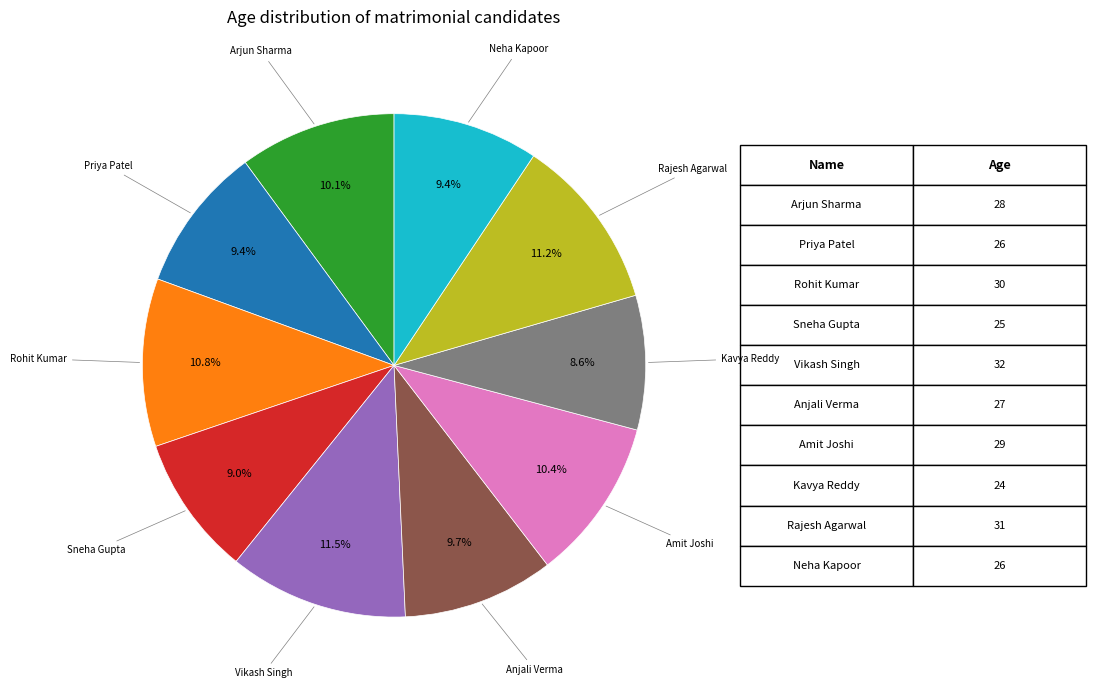

Is there any slice that represents more than half of the pie?

No